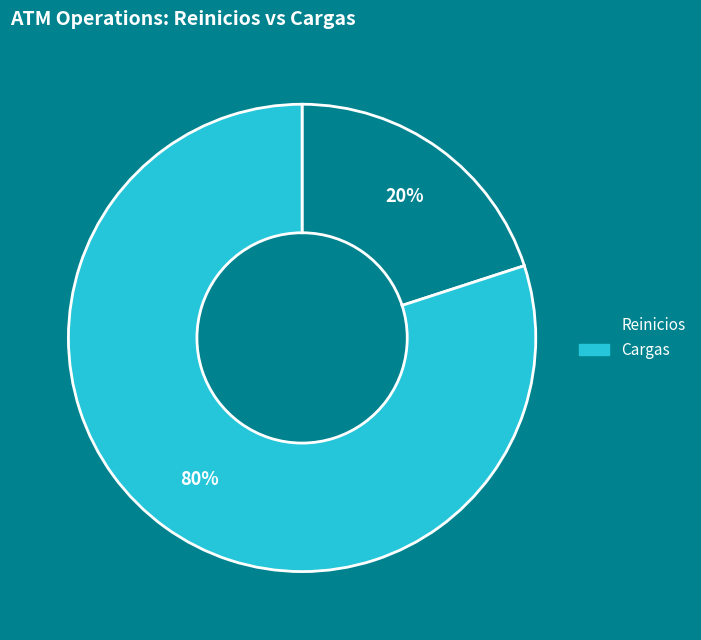

Rank the categories by value from highest to lowest.

Cargas, Reinicios